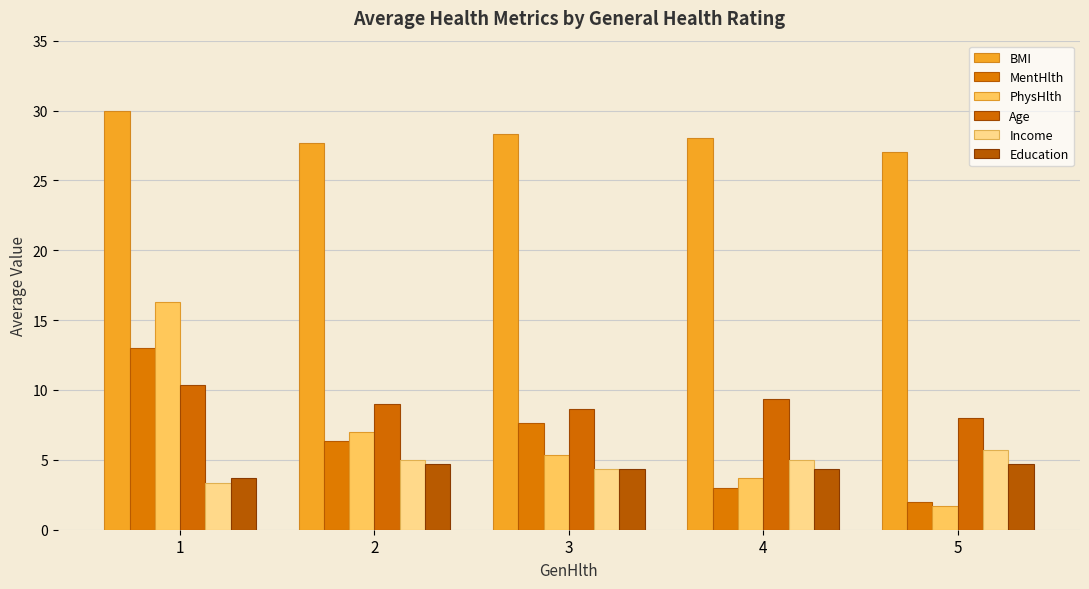

Which category has the highest value across all series?

1